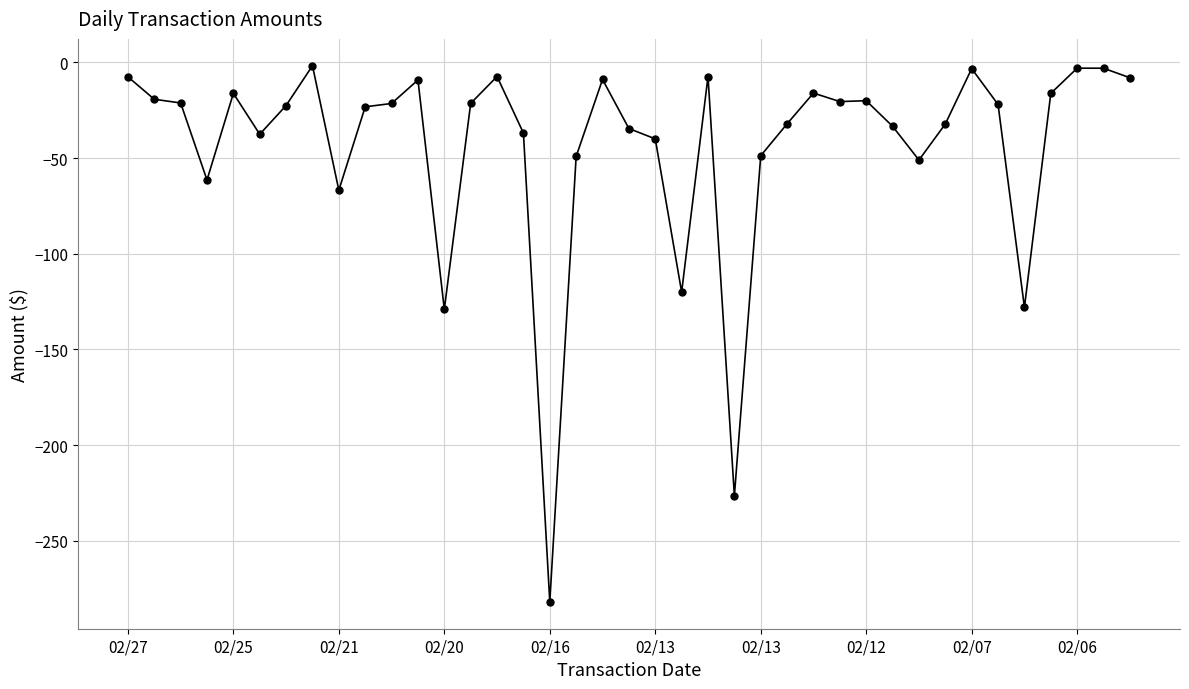

What is the smallest value displayed?

-281.9